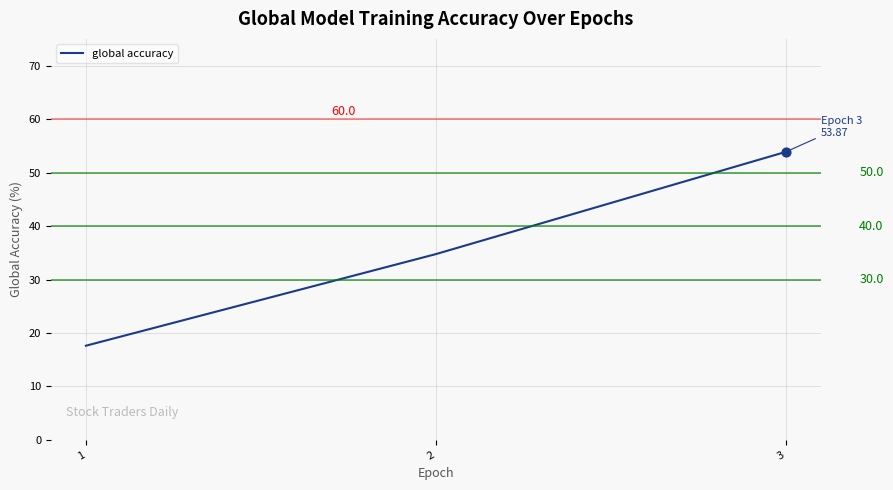

Between 3 and 1, which is larger?

3